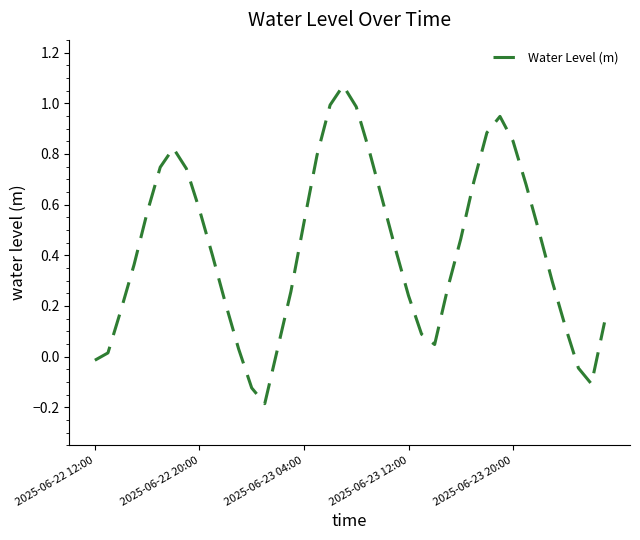

How many lines are shown in the chart?

1